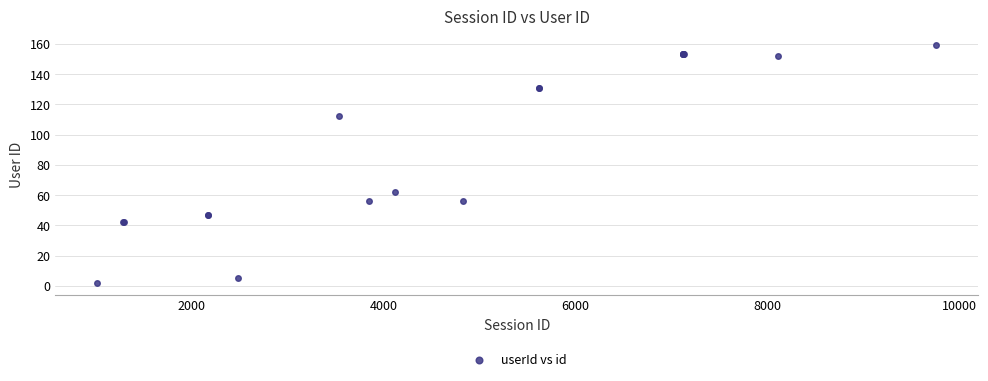

What Y value in the scatter plot is closest to 80?

62